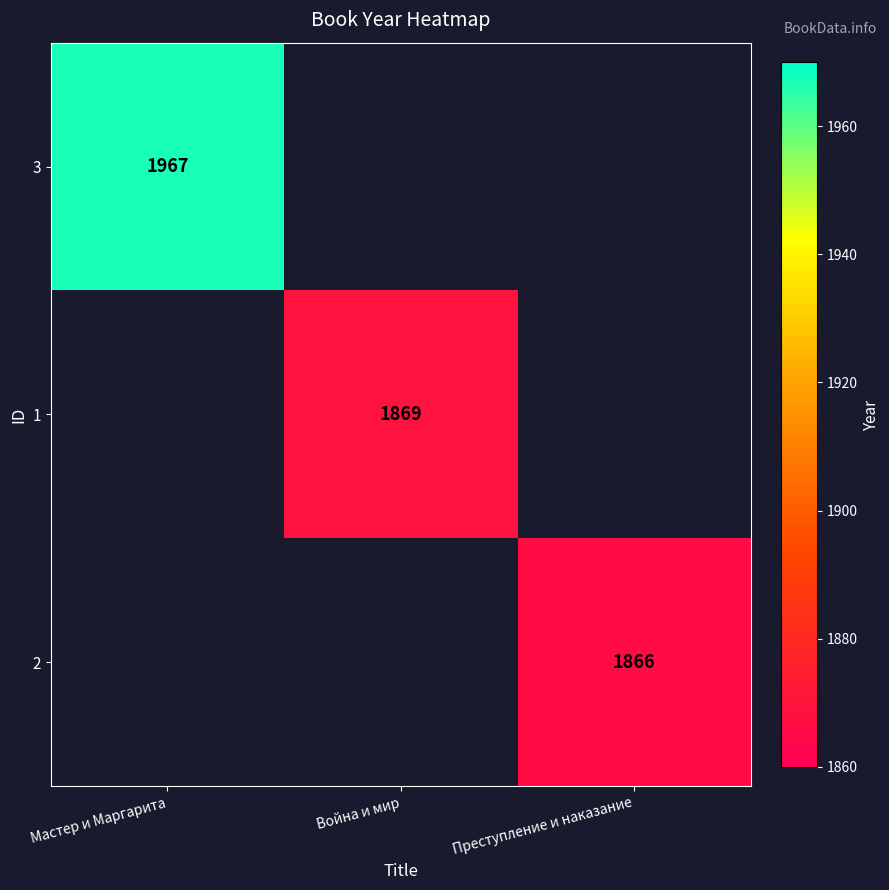

True or false: 1 has a value of 707 at Война и мир.

False